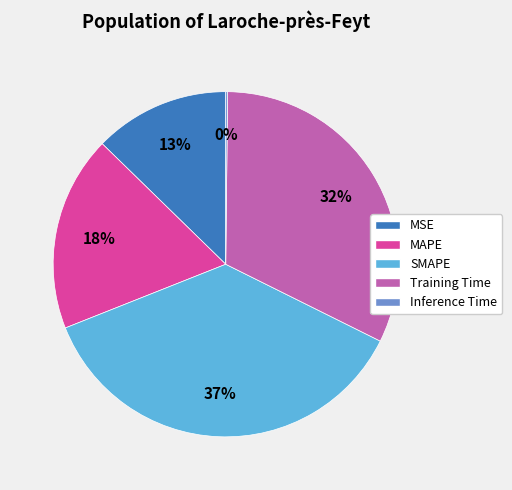

Which category has the biggest portion of the pie?

SMAPE